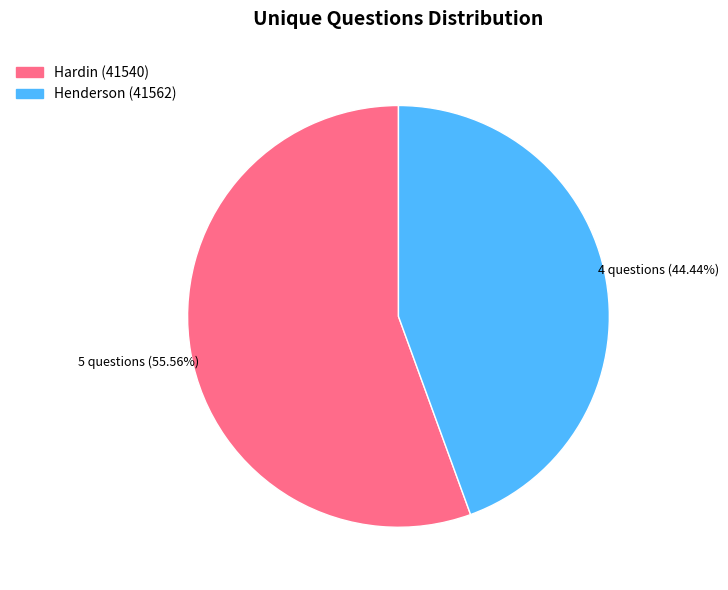

Does any single category account for the majority?

Yes